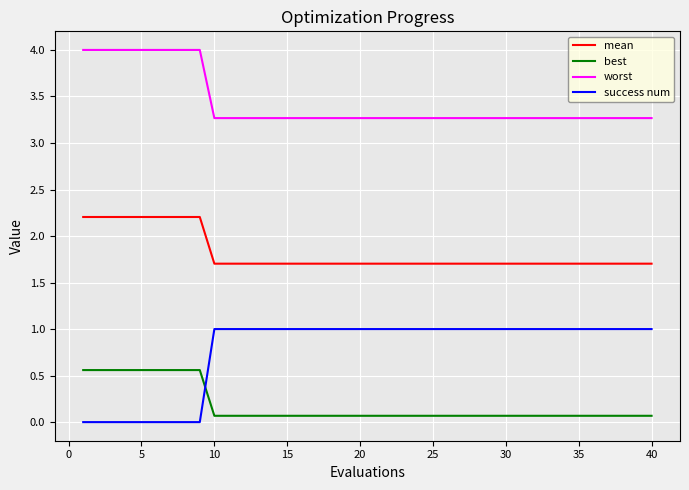

True or false: mean and best cross at least once.

False